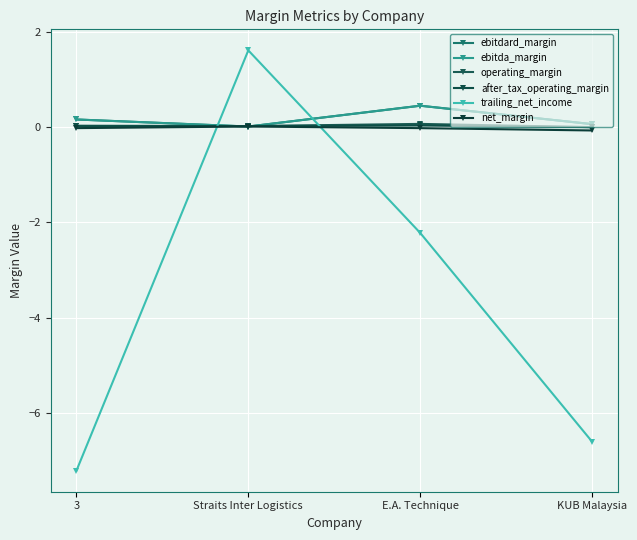

Is this an area chart (filled region under the line)?

No